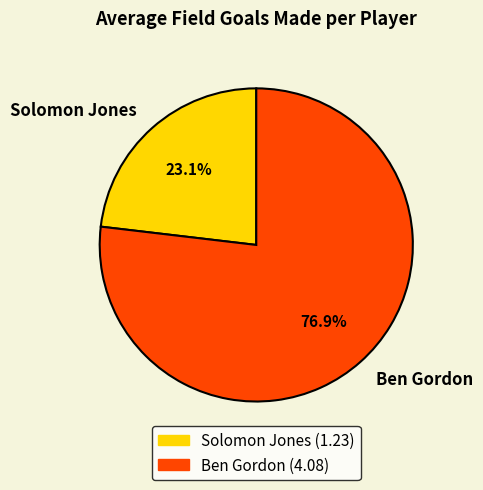

Combined, do Solomon Jones and Ben Gordon account for over 50%?

Yes